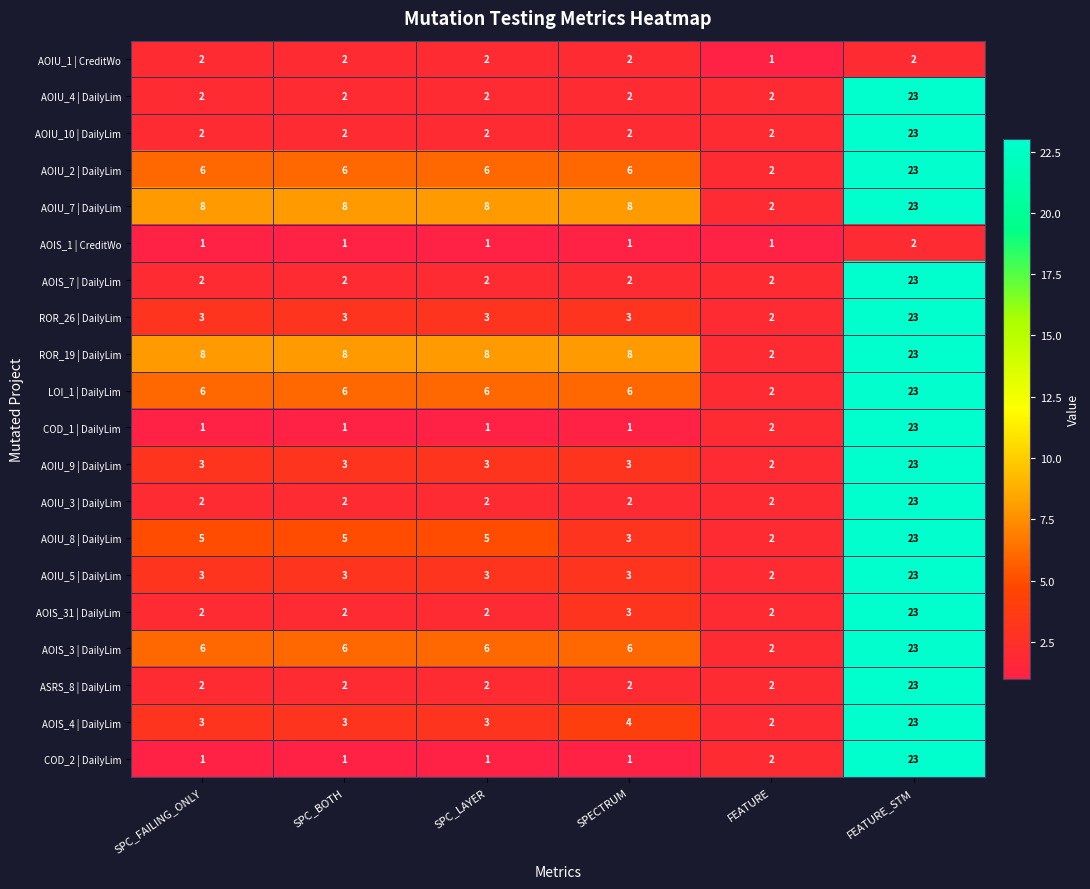

What is the difference between the highest and lowest values at SPECTRUM?

7